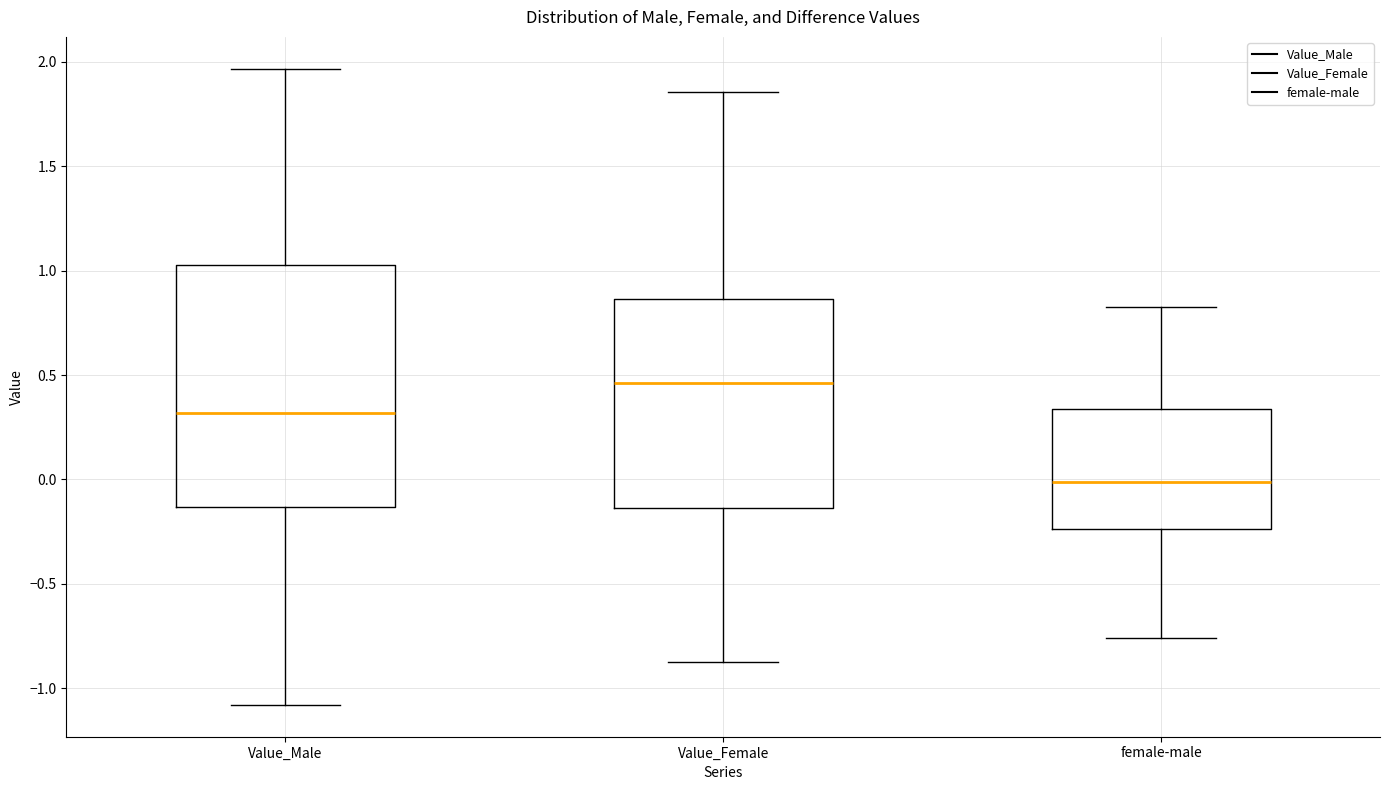

Reading left to right, read every box against the y-axis: the position of its median line, the range the box covers, and the ends of its whiskers. The values are not printed on the chart, so give them approximately, as read against the axis.

Value_Male: median 0.30, box -0.15 to 1.05, whiskers -1.10 to 1.95
Value_Female: median 0.45, box -0.15 to 0.85, whiskers -0.85 to 1.85
female-male: median 0.00, box -0.25 to 0.35, whiskers -0.75 to 0.85